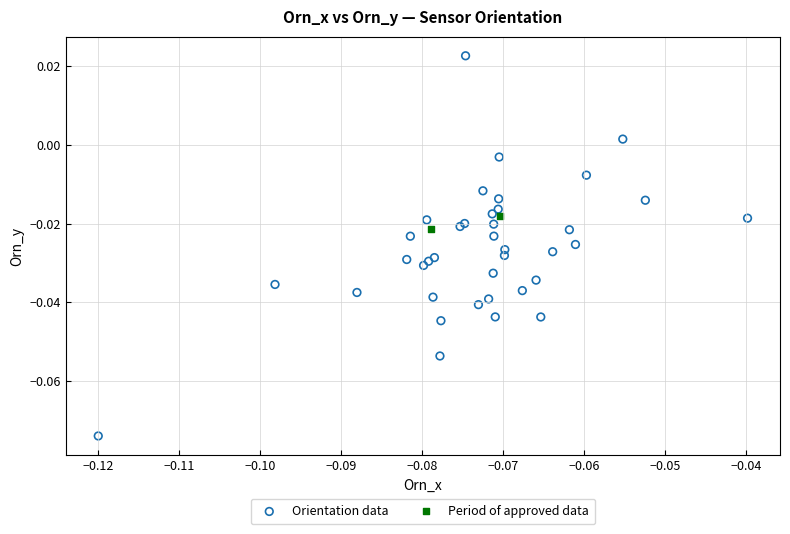

What are all the series names shown in the legend?

Orientation data, Period of approved data